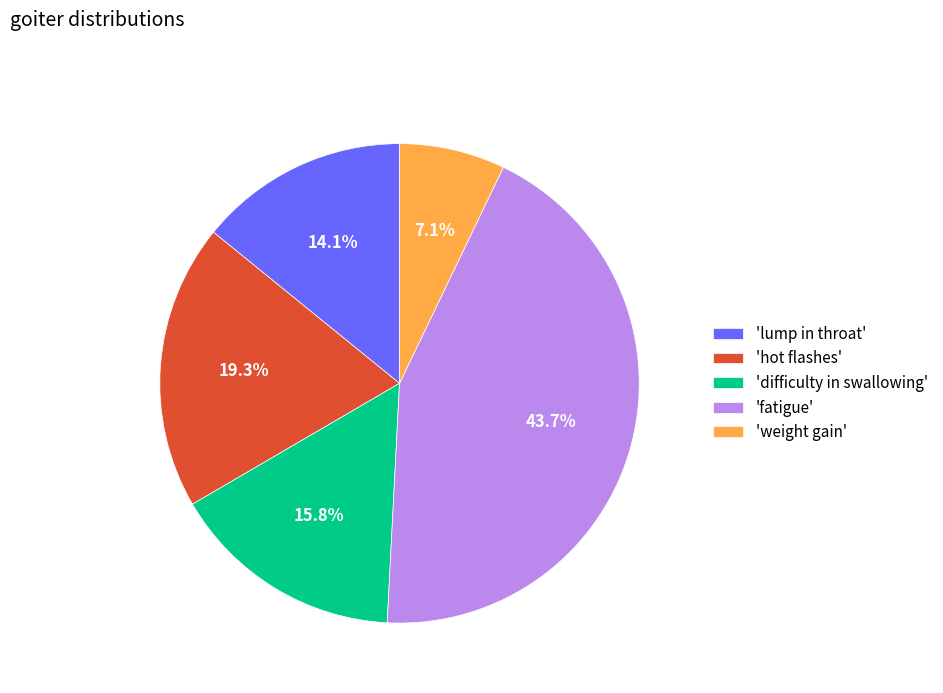

To the nearest percent, what is the average slice percentage?

20%